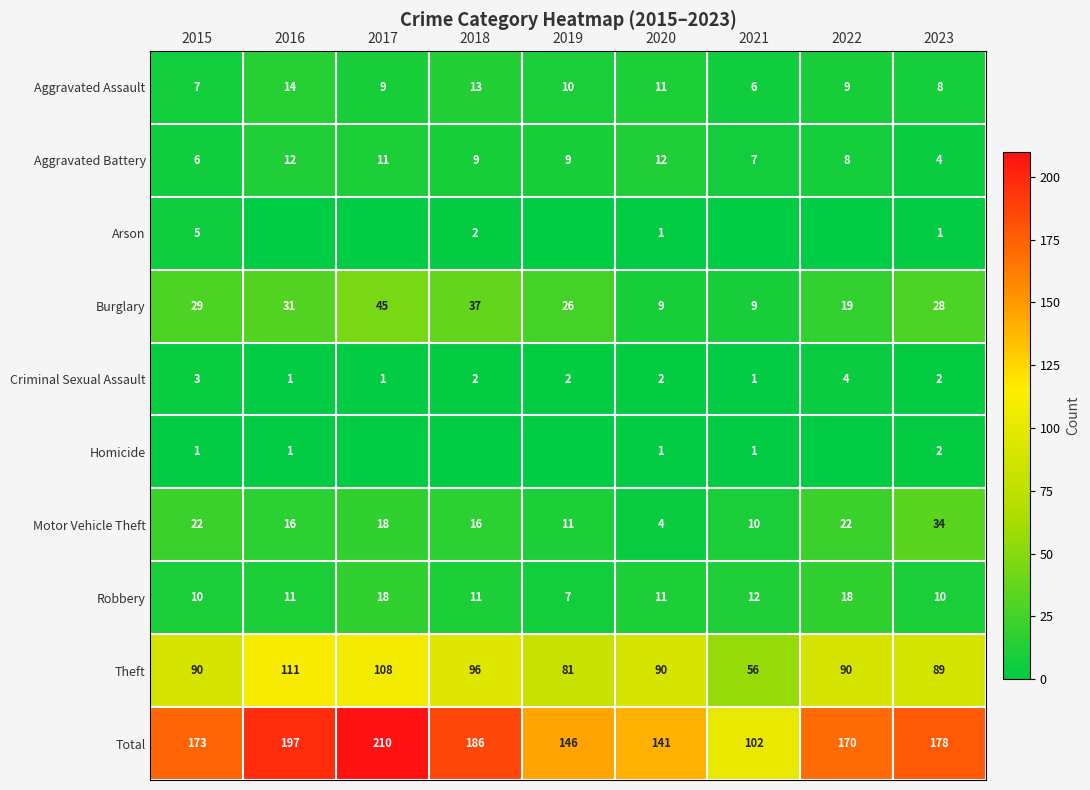

Where does the Criminal Sexual Assault series first go above 2?

2015